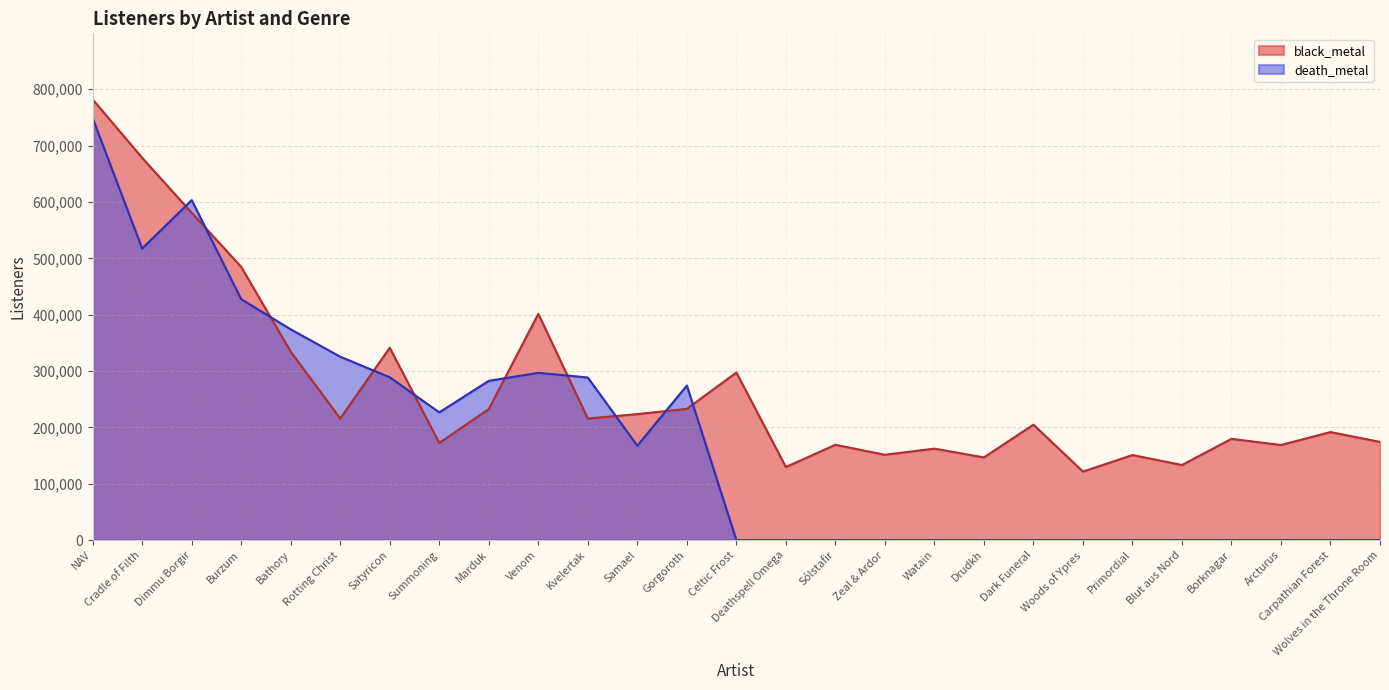

Which has a higher value, Dark Funeral or Satyricon?

Satyricon